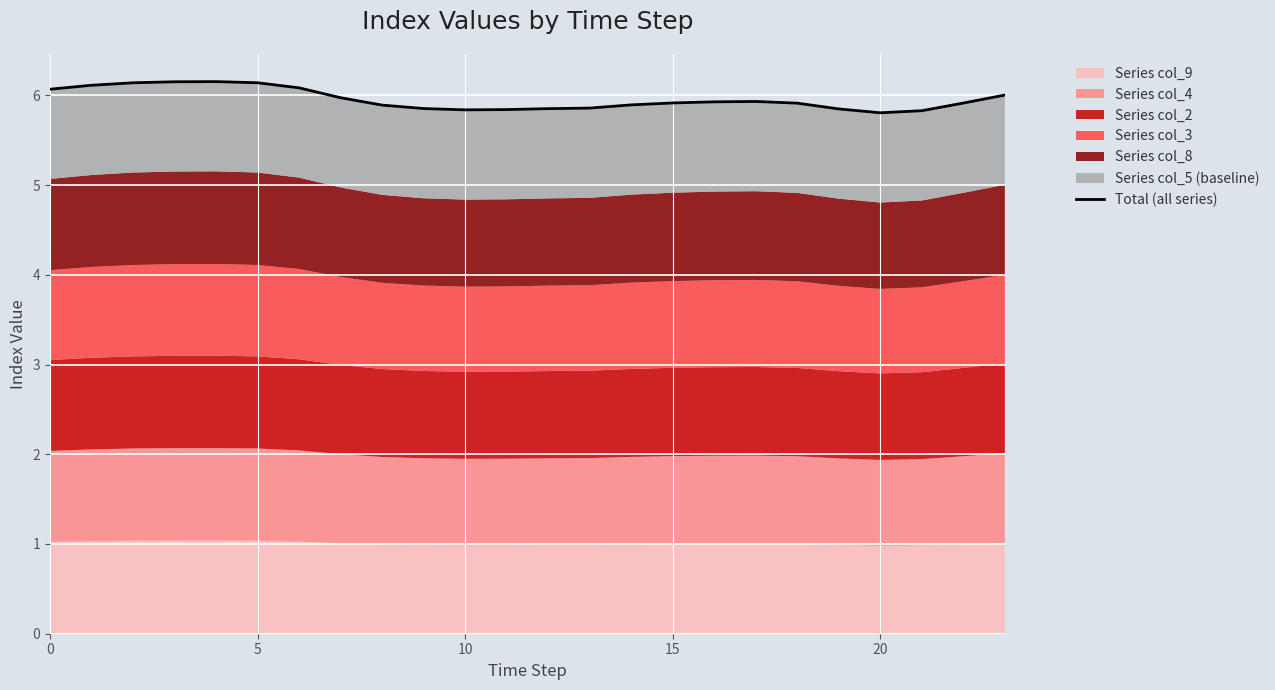

What is the change in value from 12 to 18?

+0.1